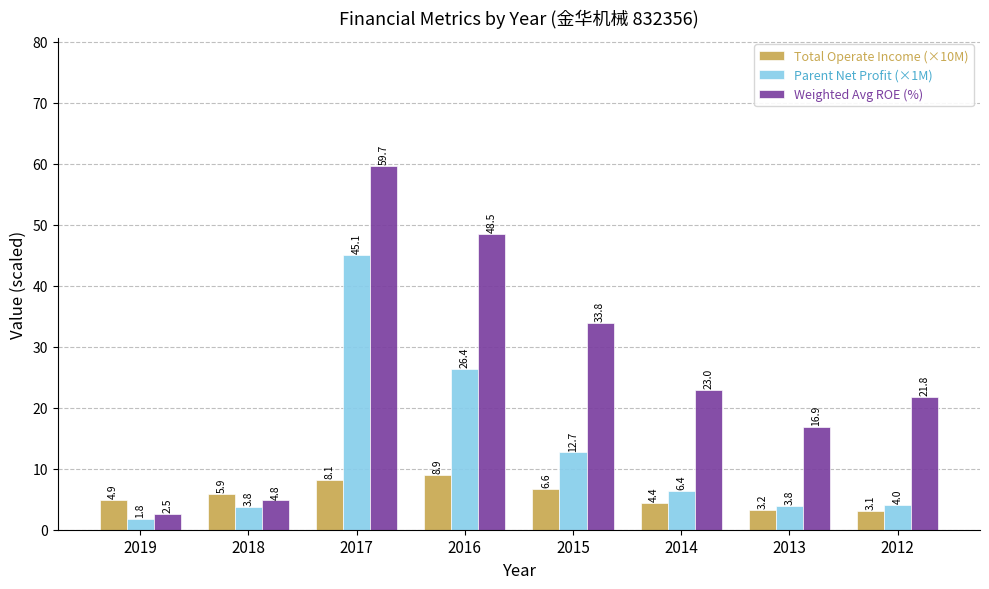

At how many categories does at least one series exceed 34?

2